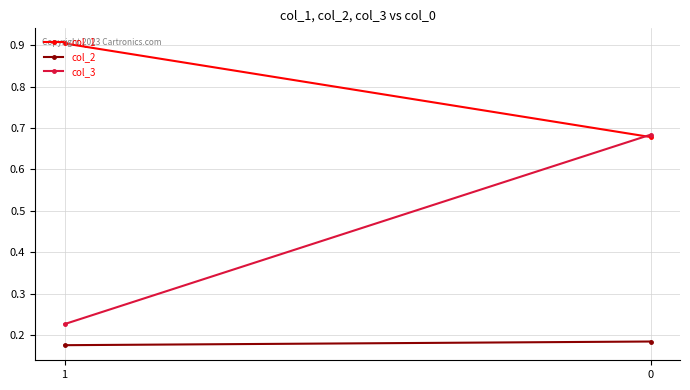

Between 1 and 0, which series saw the biggest shift?

col_3